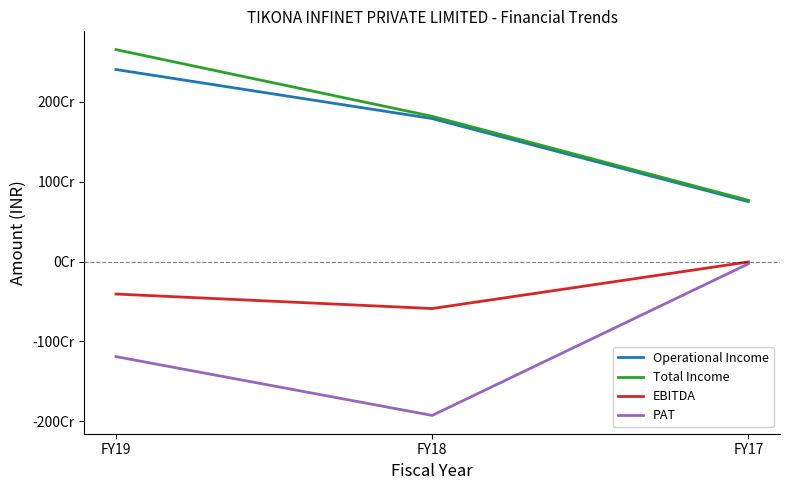

What is the maximum value shown in the chart?

2650788000